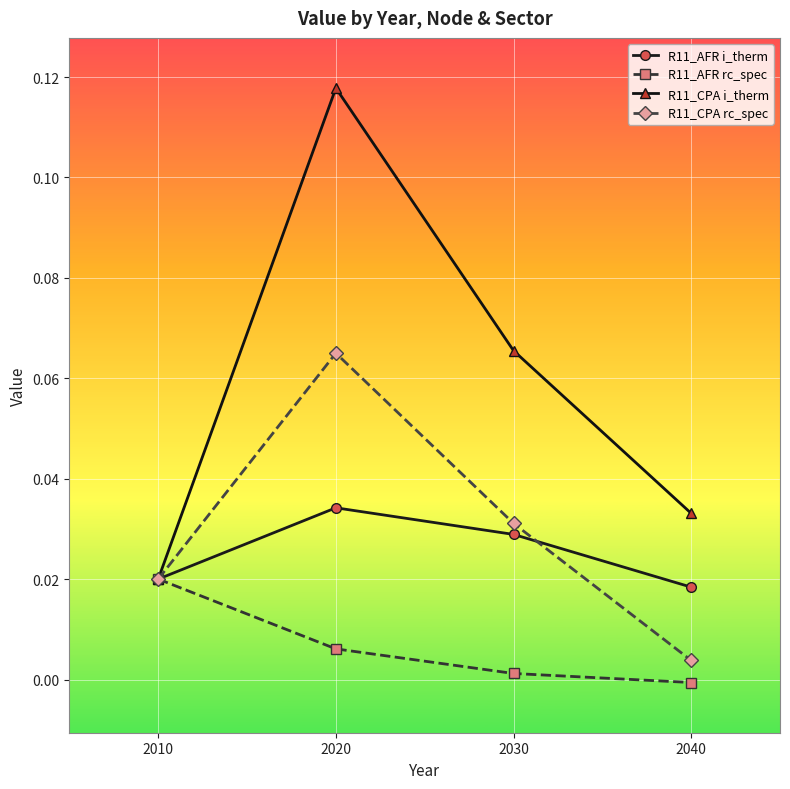

Rank the categories by R11_AFR rc_spec value from highest to lowest.

2010, 2020, 2030, 2040